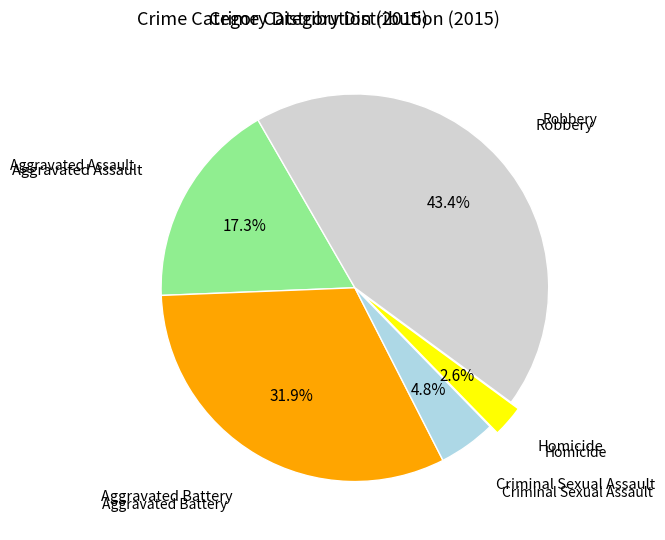

Does any single category account for the majority?

No